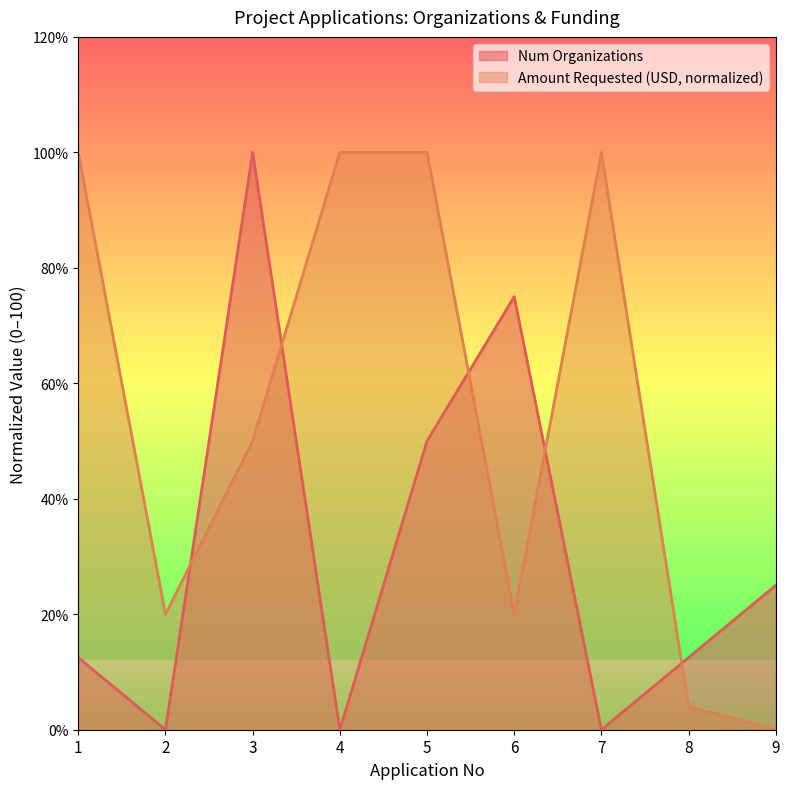

What is the difference between the highest and lowest values at 7?

100.0